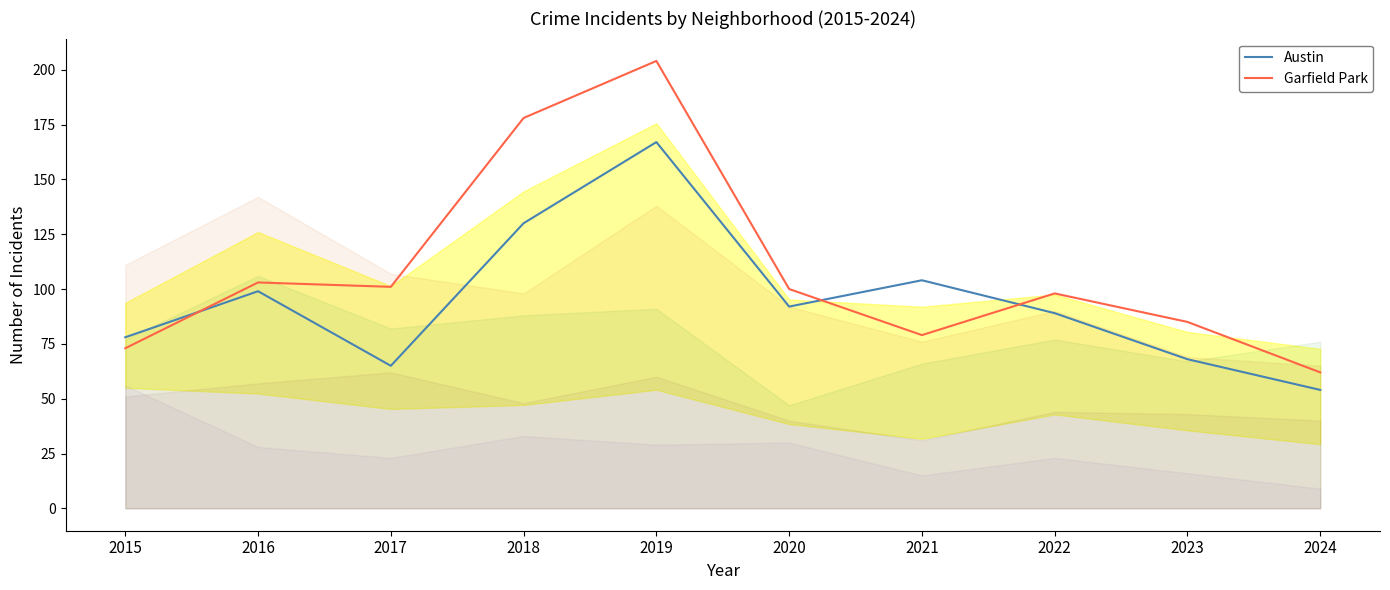

Rank the series by their average value, from lowest to highest.

Austin, Garfield Park